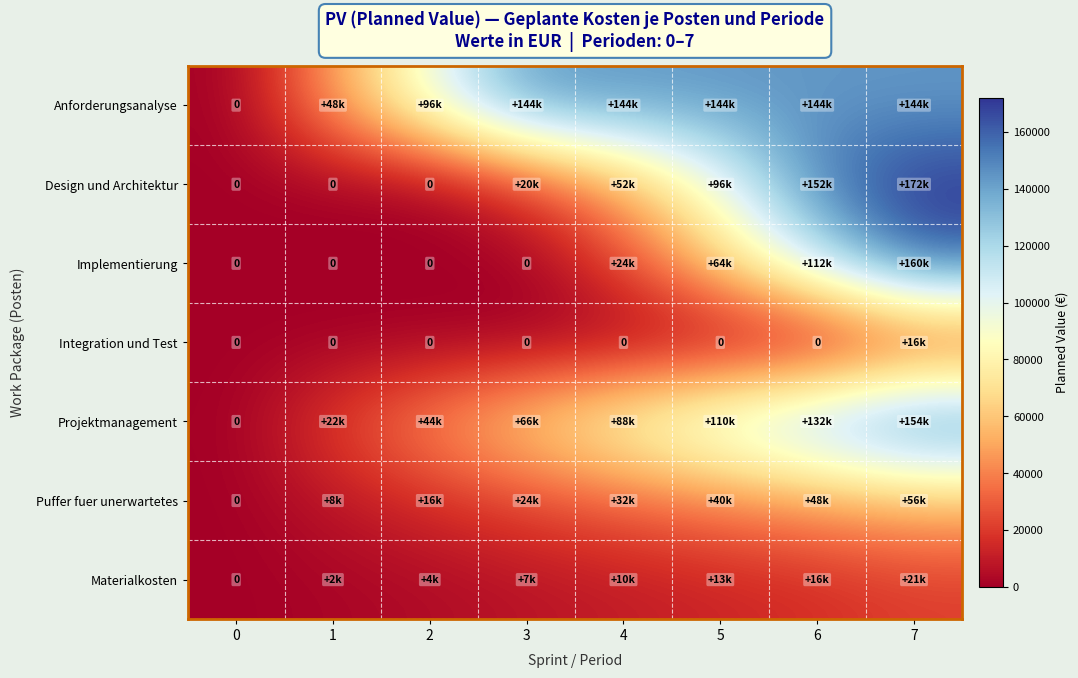

What is the sum of the Projektmanagement values at 7 and 3?

220000